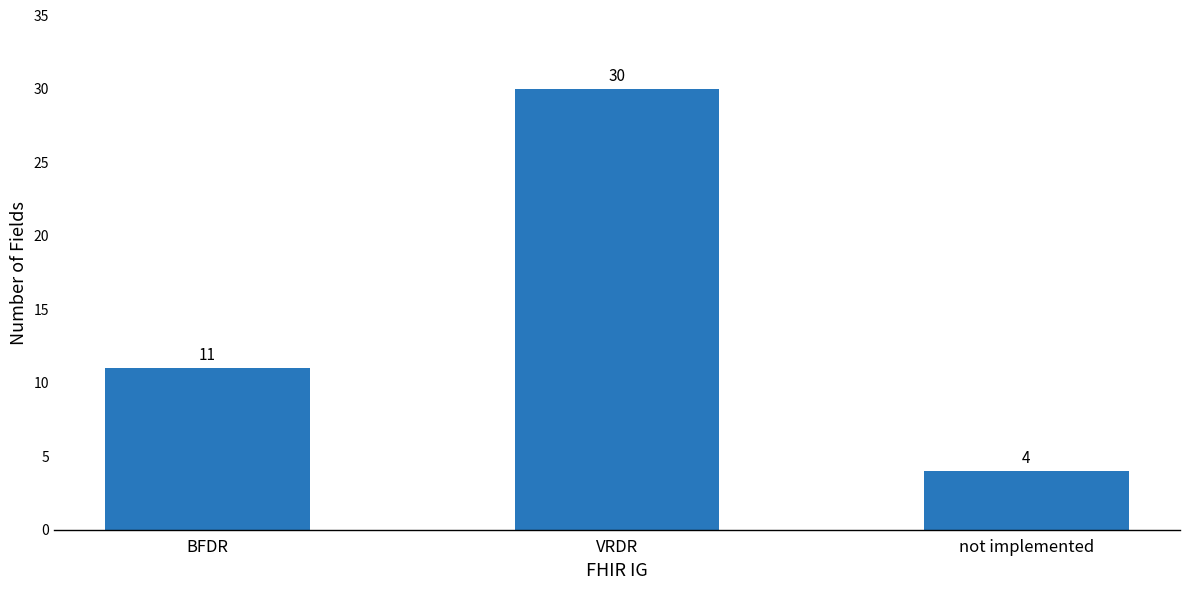

What is the maximum value shown in the chart?

30